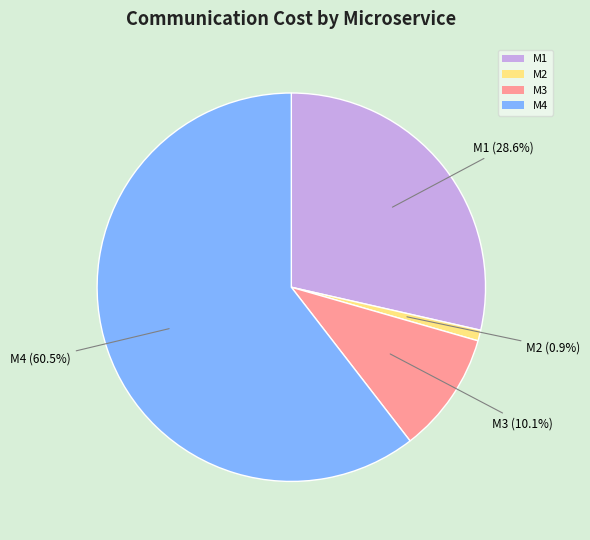

Do M1 and M4 together represent more than half of the pie?

Yes